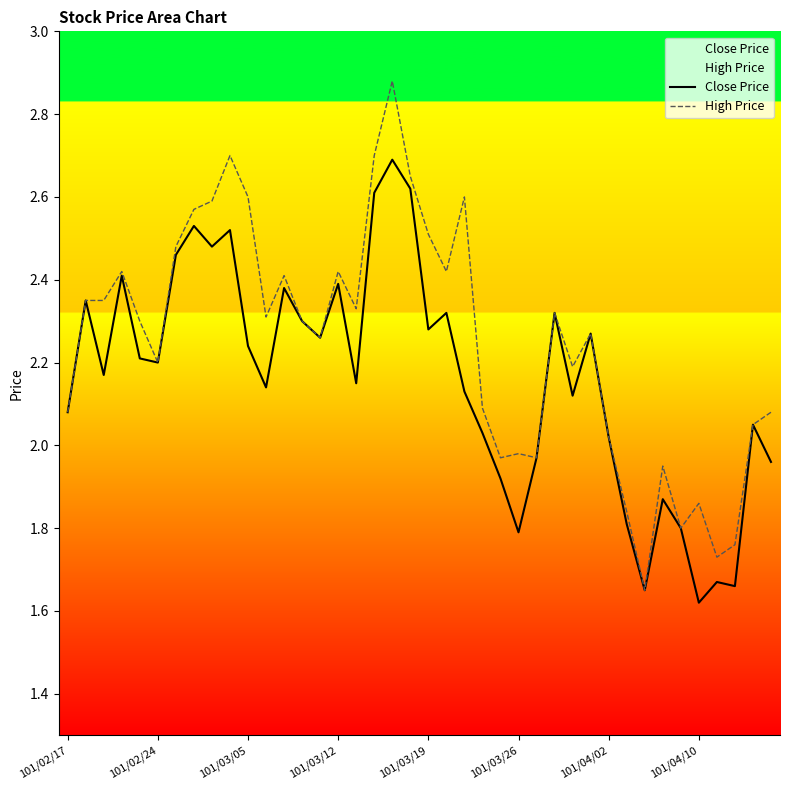

True or false: Close Price has a value of 0.7 at 12.

False